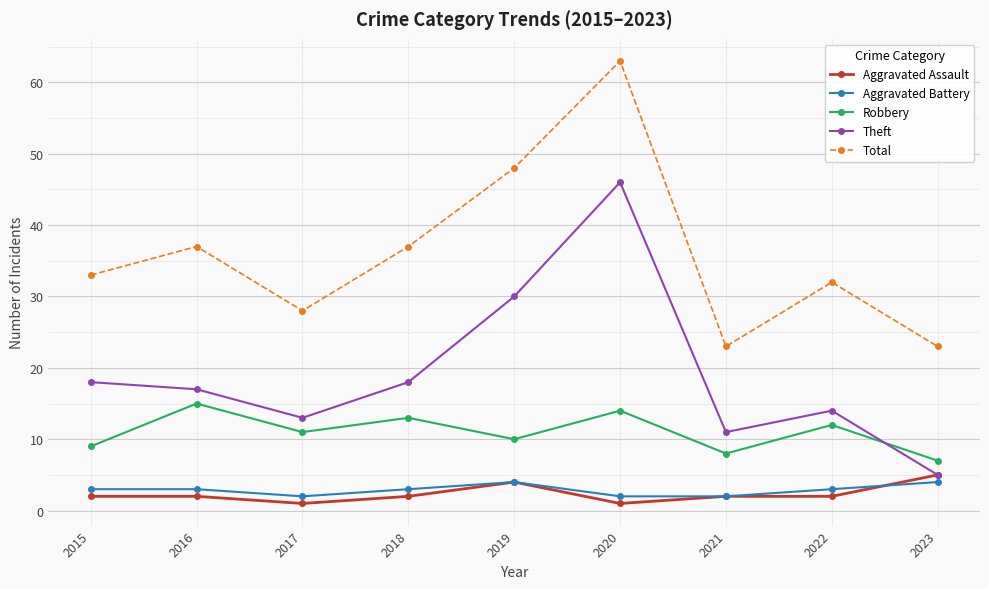

Between 2015 and 2023, which series saw the biggest shift?

Theft